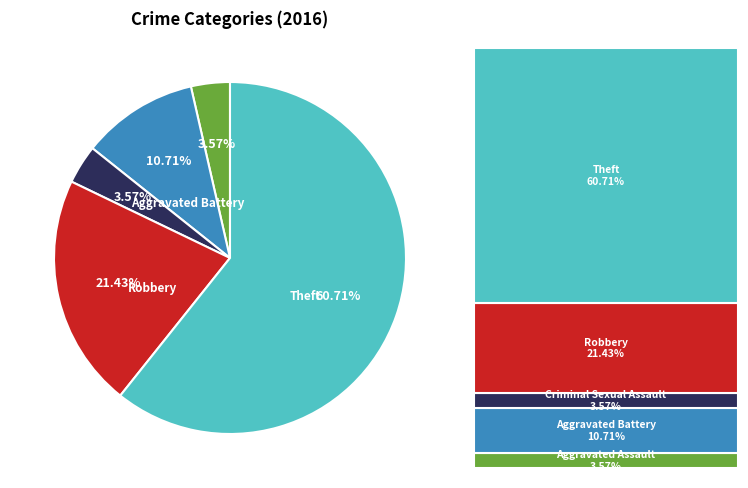

Is there any slice that represents more than half of the pie?

Yes